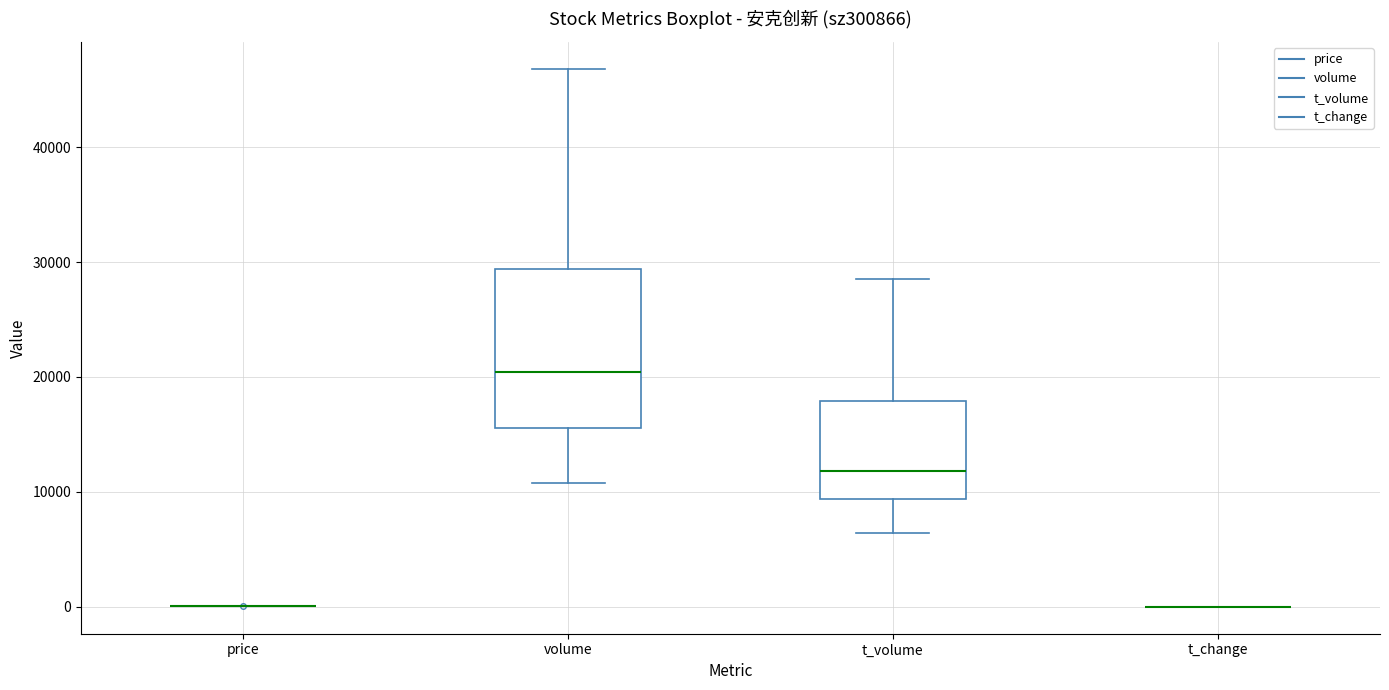

Which box is the tallest, from its lower edge to its upper edge?

volume